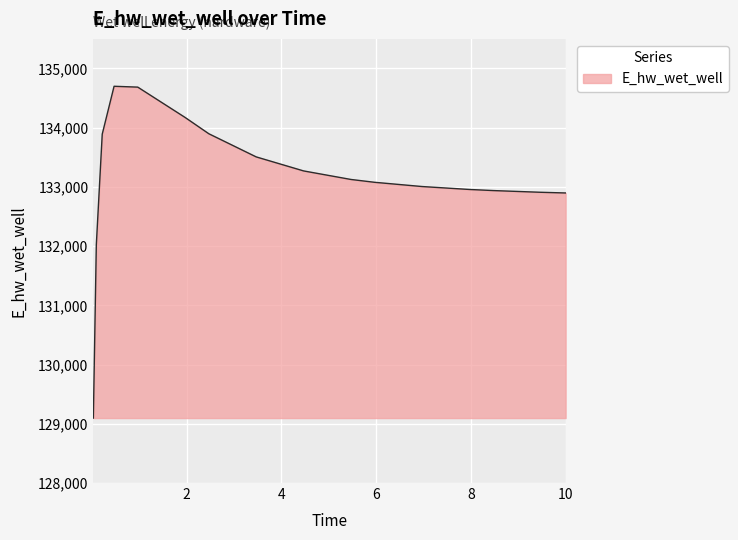

What is the difference between the maximum and minimum values?

5602.8